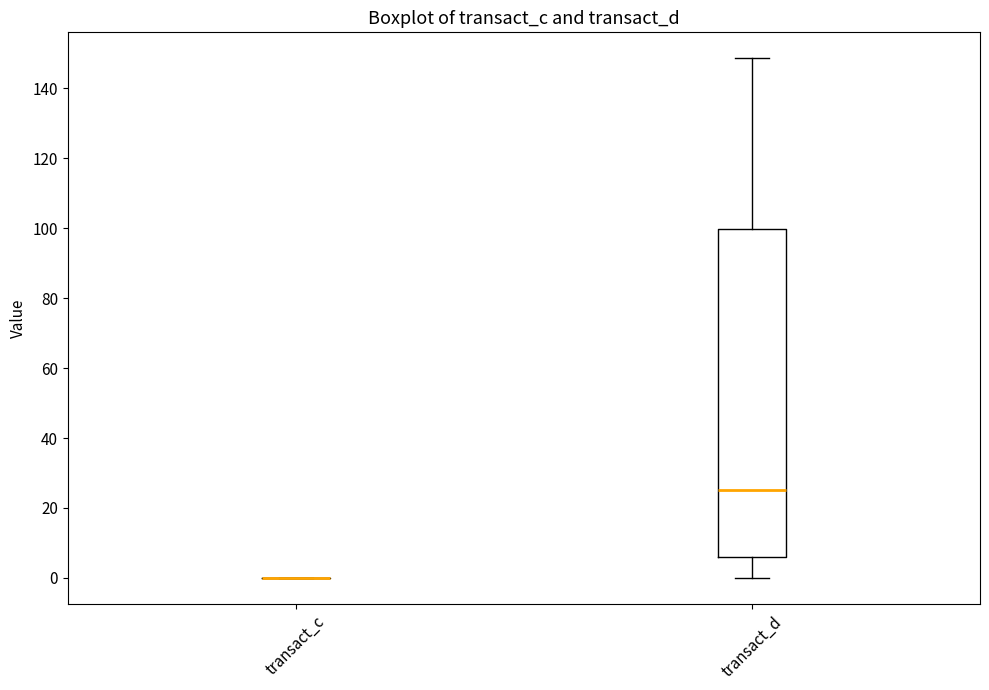

Reading left to right, transcribe this box plot: for each box, give where its median line is, the range the box spans, and where its two whiskers end, as read against the y-axis. The values are not printed on the chart, so give them approximately, as read against the axis.

transact_c: box collapsed to a line at 0, whiskers 0 to 0
transact_d: median 26, box 6 to 100, whiskers 0 to 148